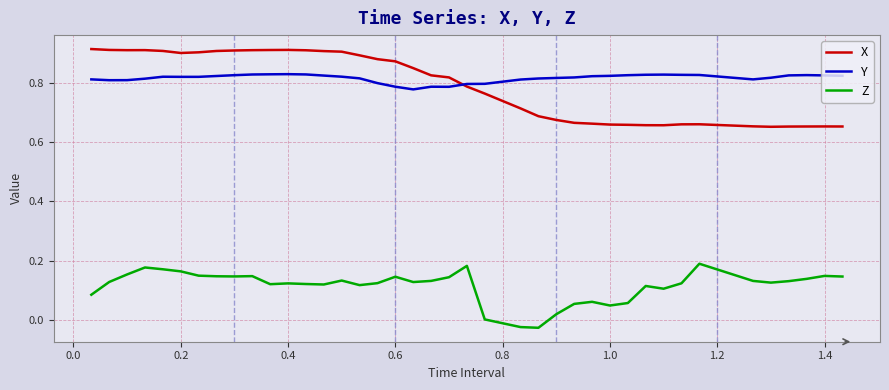

Rank the series by their maximum value, from lowest to highest.

Z, Y, X